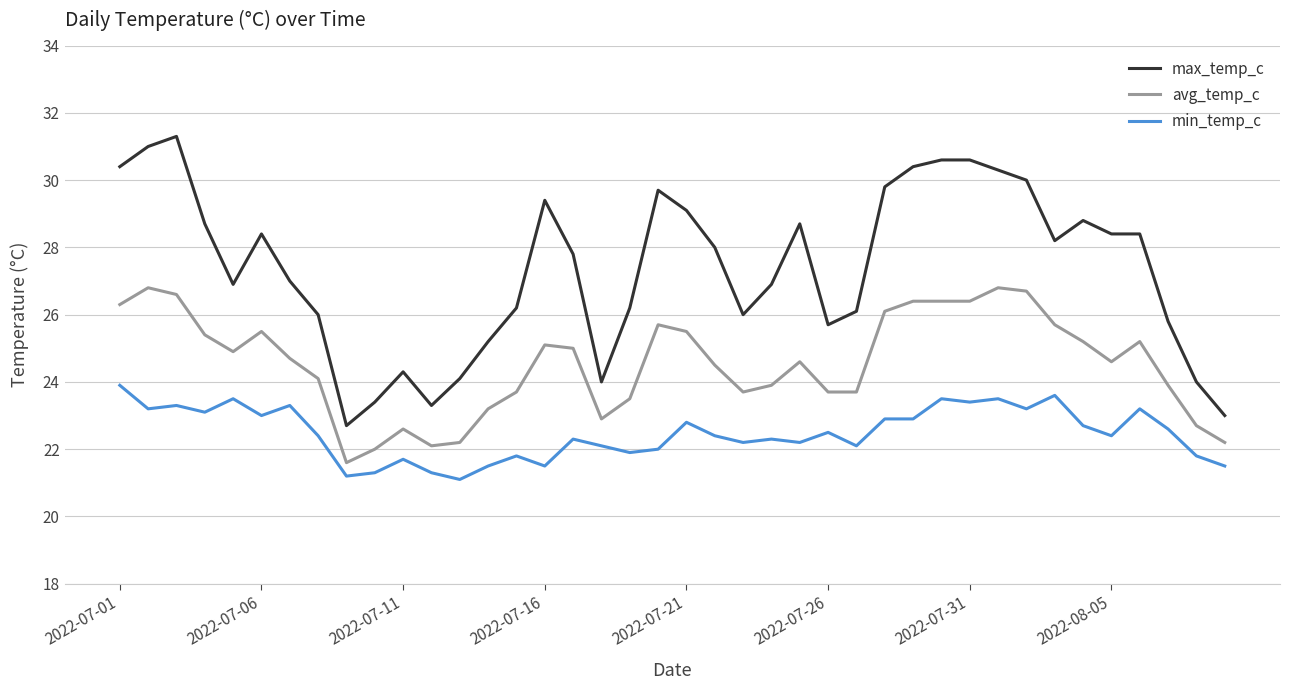

True or false: min_temp_c and avg_temp_c intersect in this chart.

False